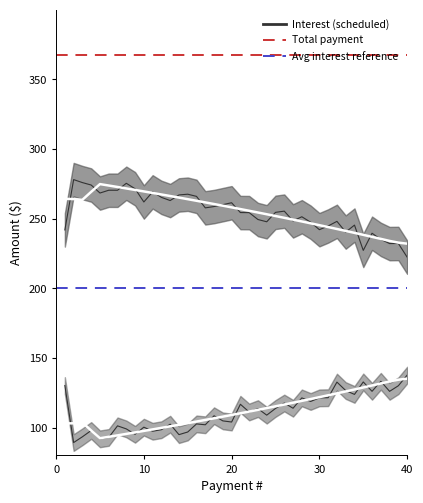

True or false: Interest and Principal cross at least once.

False